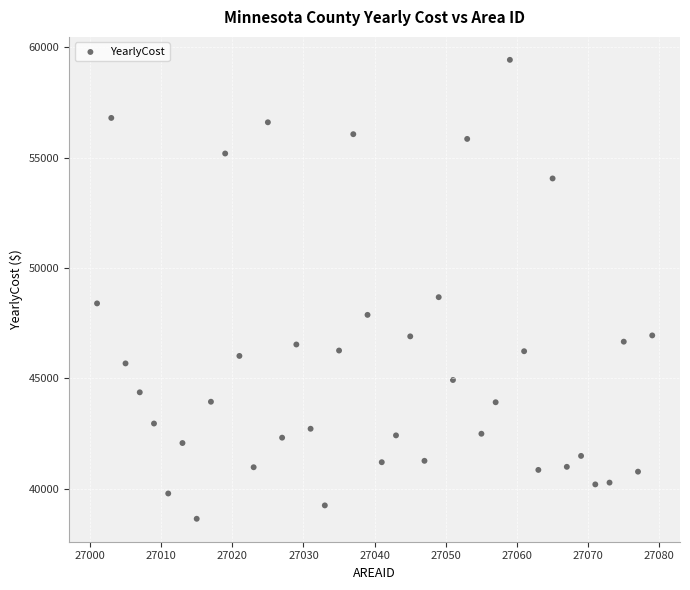

What is the range of X values (max minus min)?

78